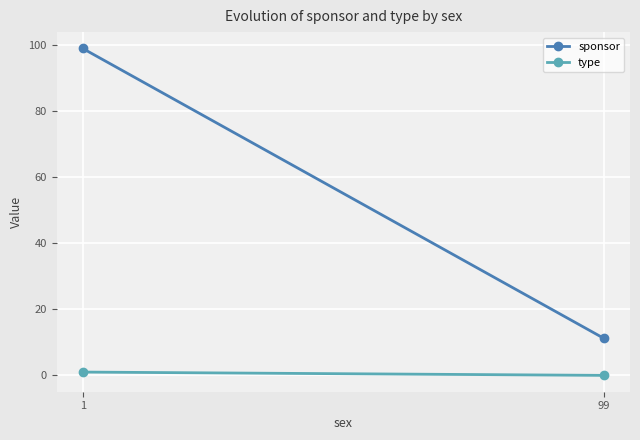

Which series has the largest total across all categories?

sponsor